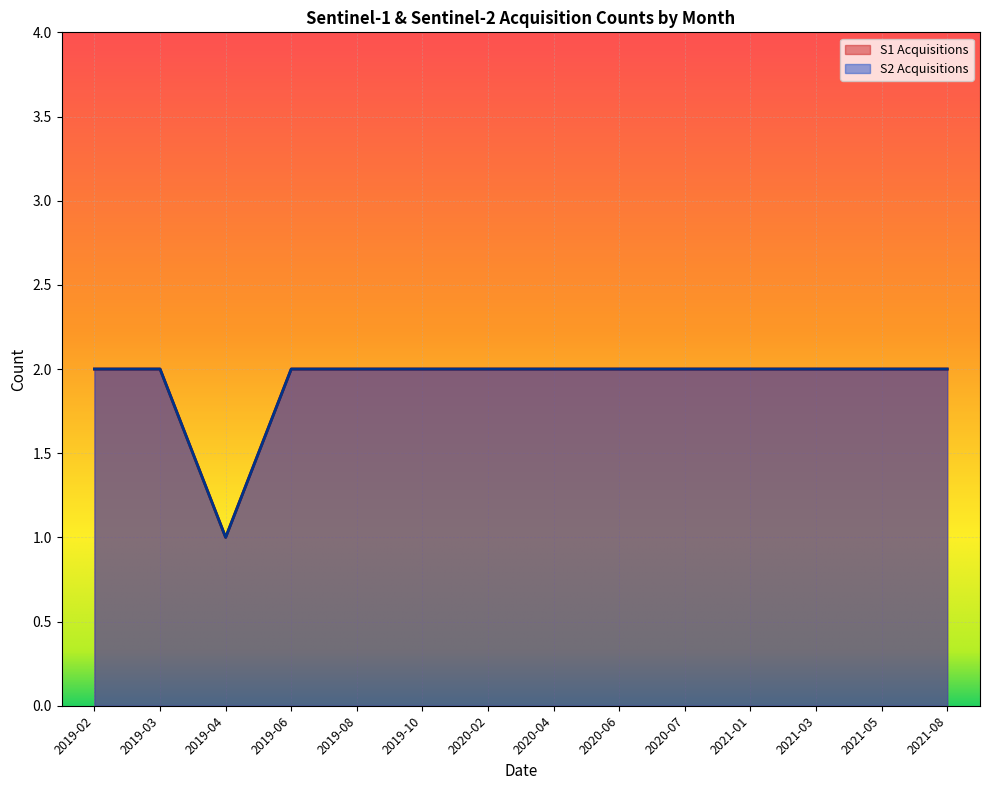

Is it true that S2 Acquisitions equals 4 at 2019-10?

False